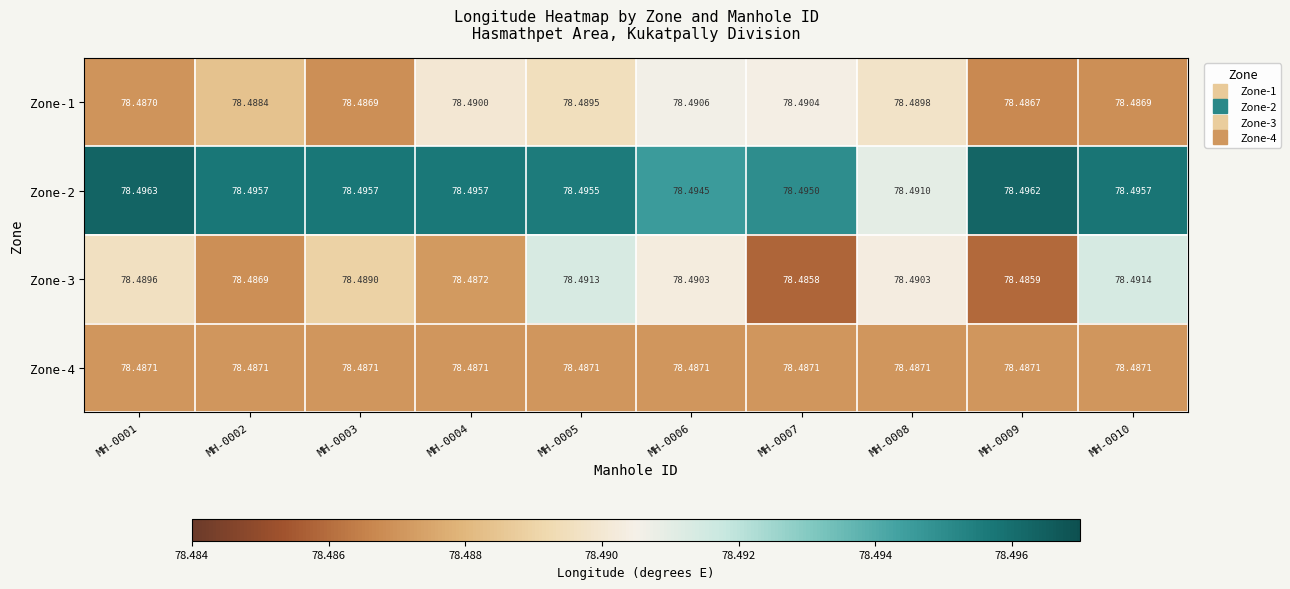

Is the value of Zone-3 at MH-0003 greater than the value of Zone-1 at MH-0004?

No